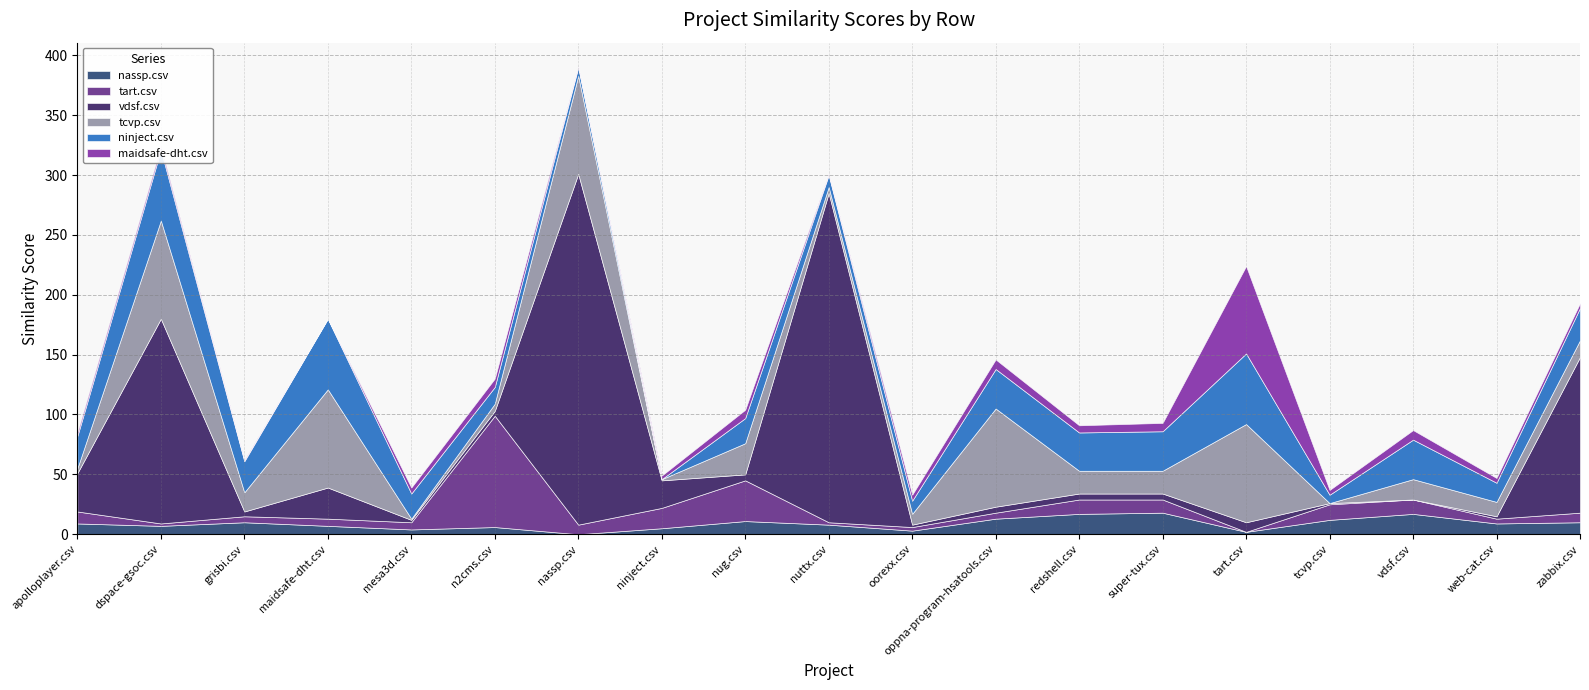

What is the sum of the nassp.csv values at super-tux.csv and nuttx.csv?

26